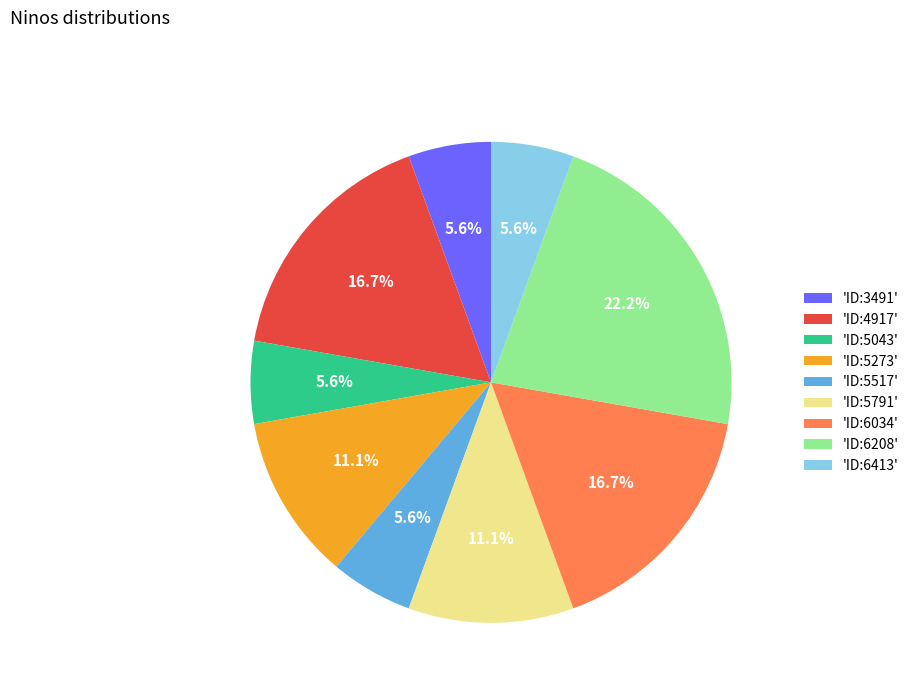

Which has a higher value, 'ID:5517' or 'ID:6034'?

'ID:6034'